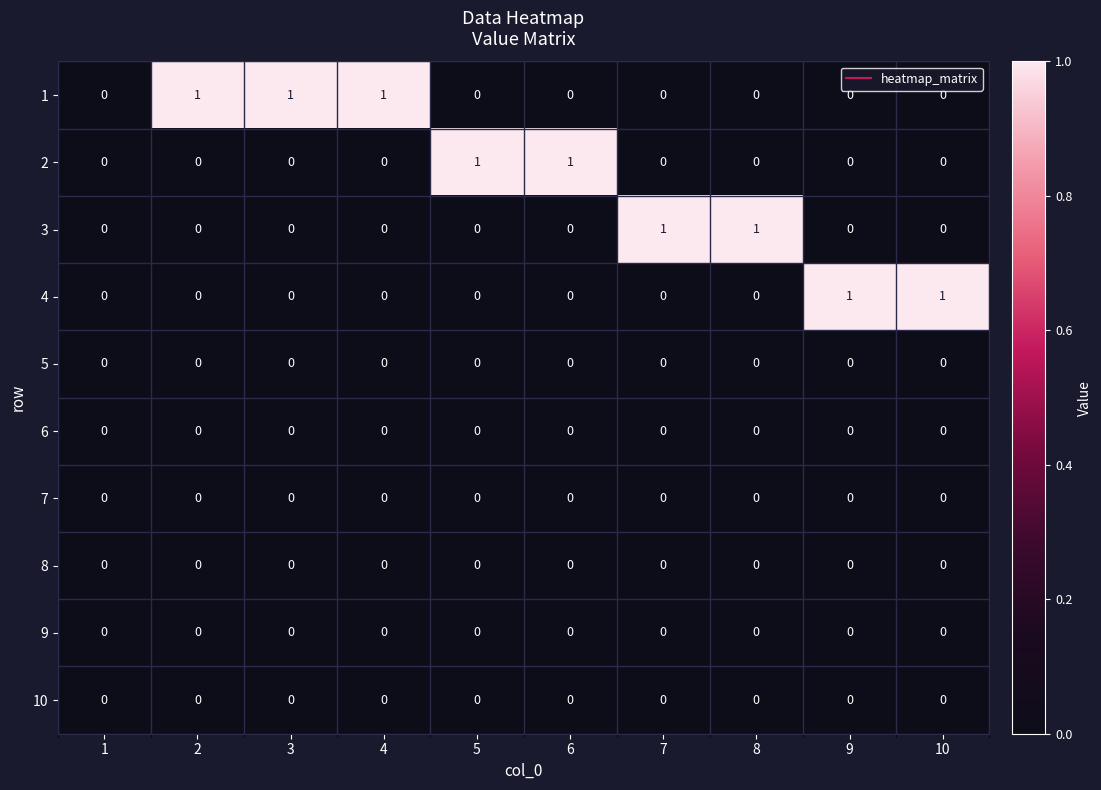

The value of 9 at 2 is 0. True or false?

True